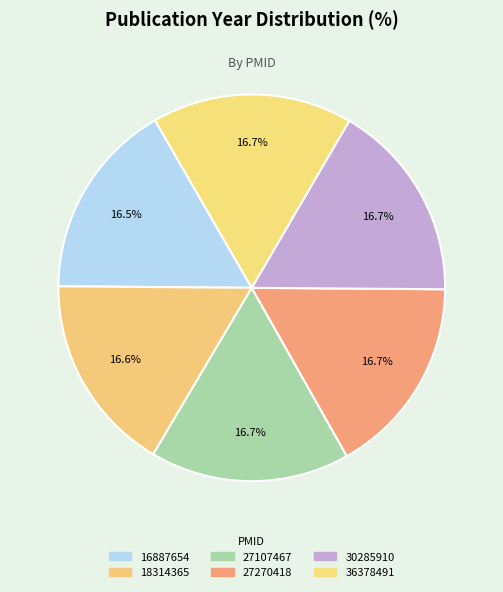

Do 27107467 and 16887654 together represent more than half of the pie?

No